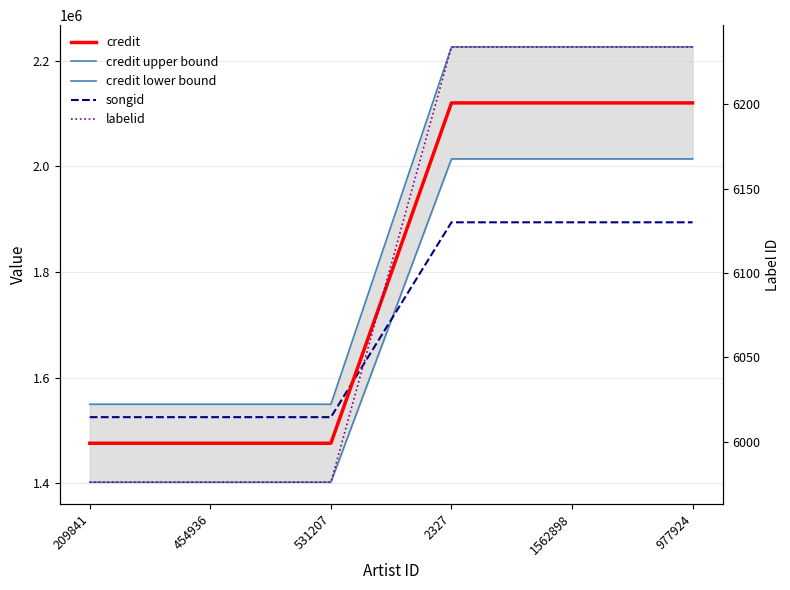

True or false: credit lower bound has a value of 1401923.6 at 531207.

True